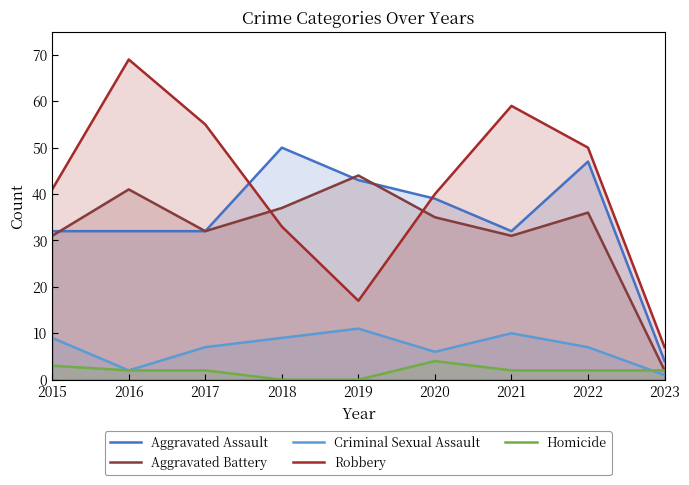

Which series has the largest total across all categories?

Robbery